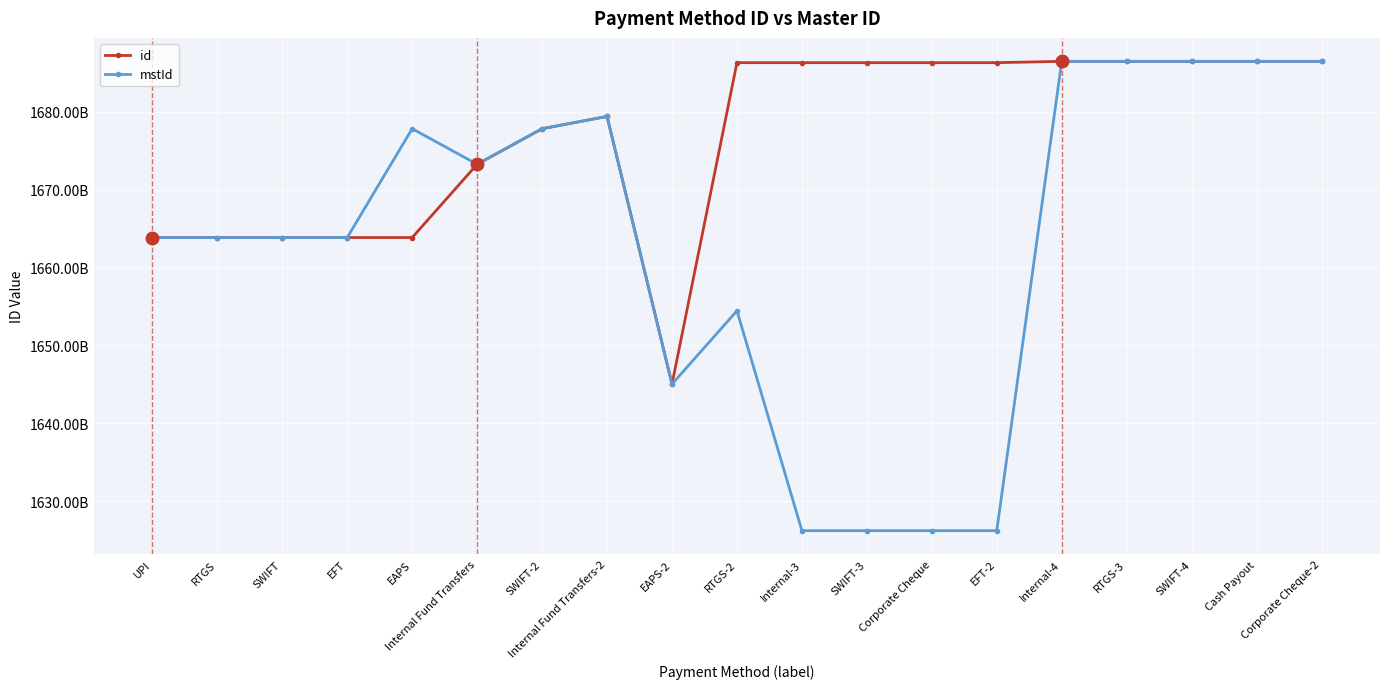

What is the difference between the maximum and minimum values in the mstId series?

60274516634